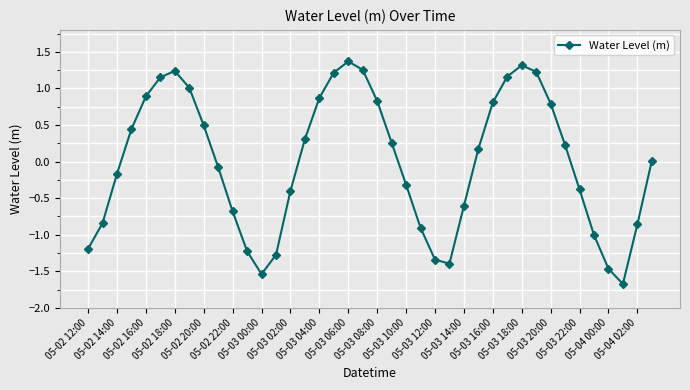

What is the smallest value displayed?

-1.7